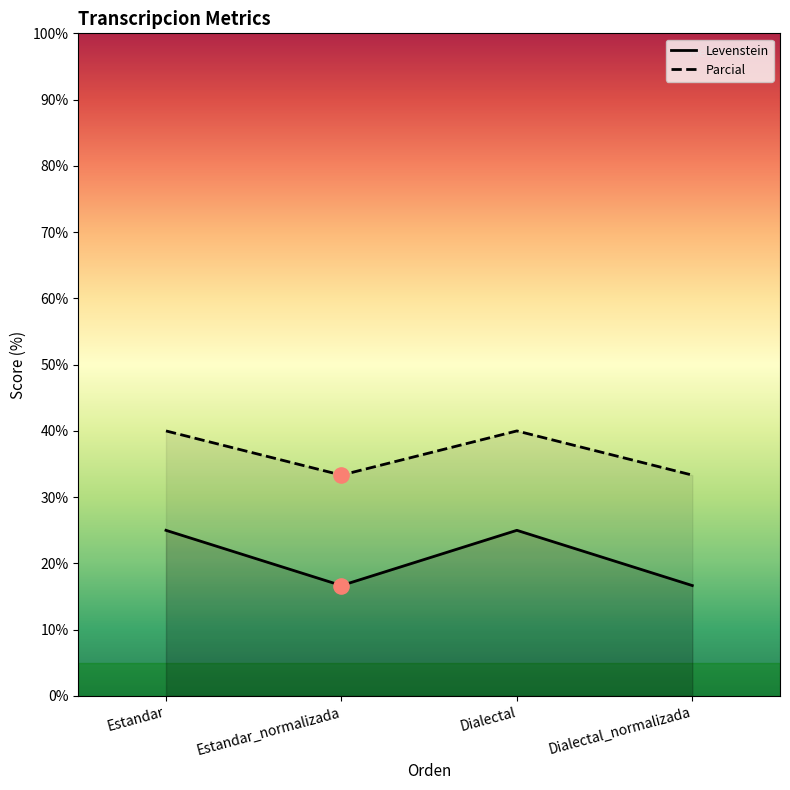

Which series contains the lowest Y value?

Levenstein